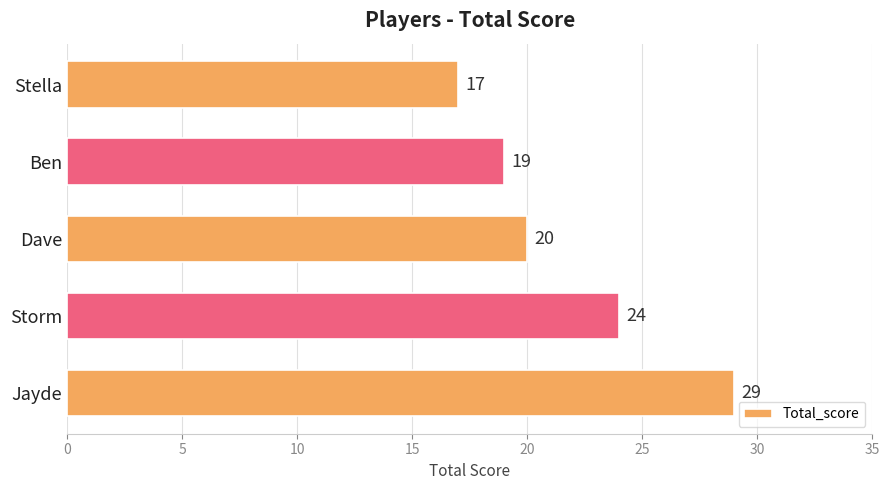

Rank the categories by value from highest to lowest.

Jayde, Storm, Dave, Ben, Stella